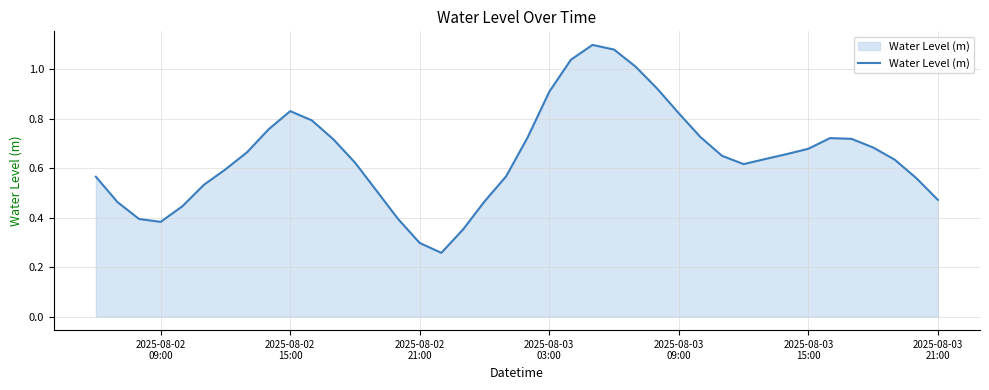

Reading left to right, what are all the values shown in this chart?

0.6	0.5	0.4	0.4	0.4	0.5	0.6	0.7	0.8	0.8	0.8	0.7	0.6	0.5	0.4	0.3	0.3	0.4	0.5	0.6	0.7	0.9	1.0	1.1	1.1	1.0	0.9	0.8	0.7	0.7	0.6	0.6	0.7	0.7	0.7	0.7	0.7	0.6	0.6	0.5